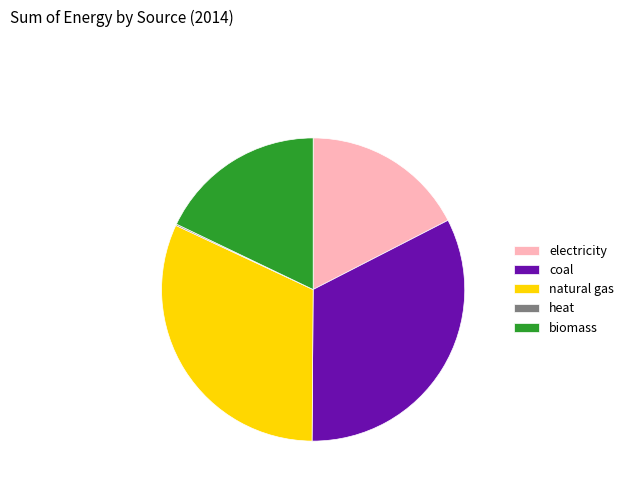

What is the ratio of the value at electricity to the value at biomass?

1.0